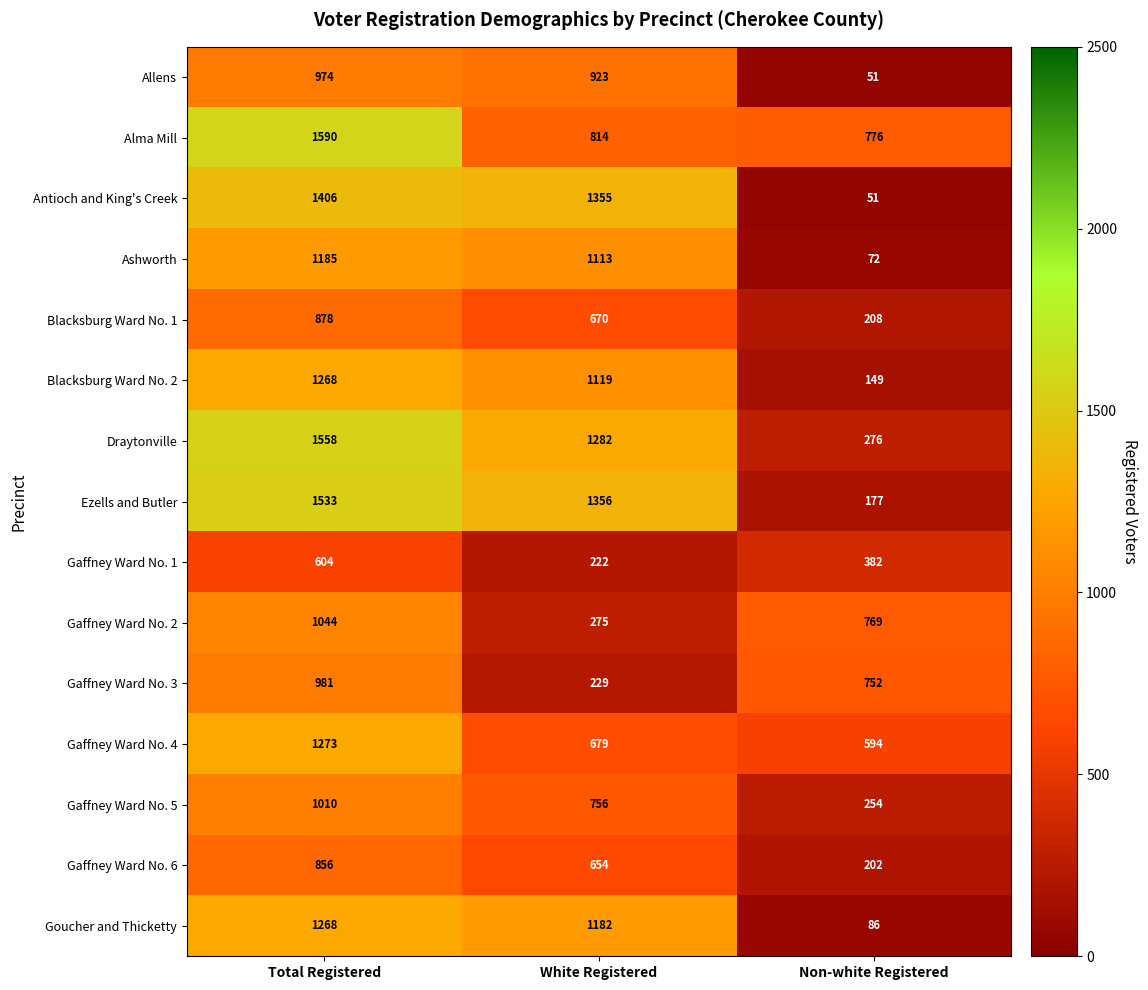

At which label does Gaffney Ward No. 2 reach its peak?

Total Registered